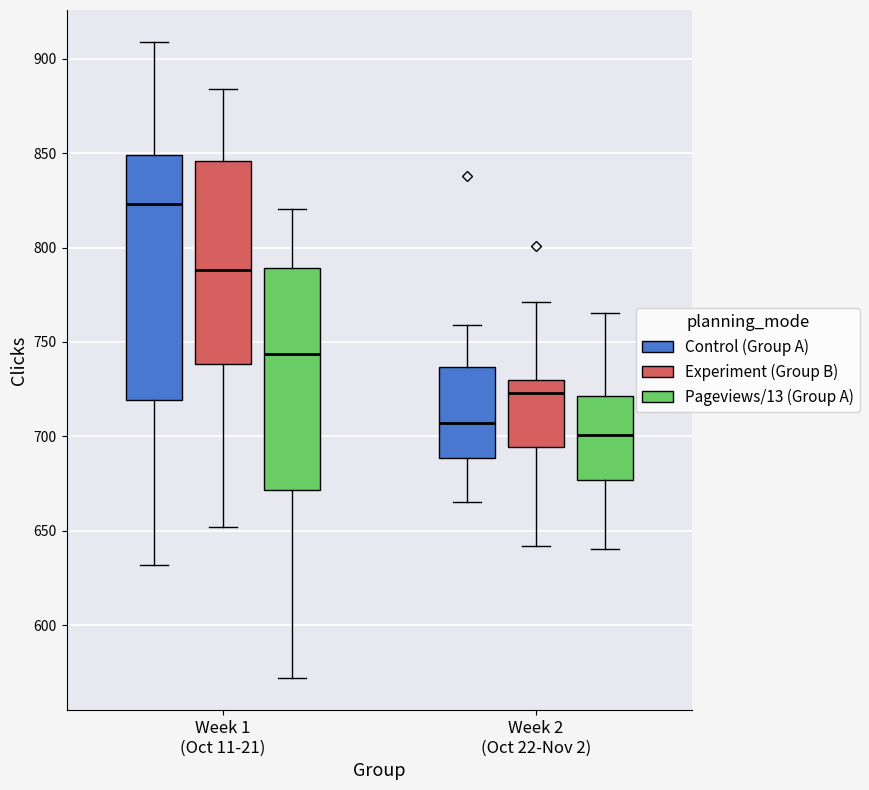

Where does the upper whisker of the box for Week 2 (Oct 22-Nov 2) (Control (Group A)) end on the y-axis? The values are not printed on the chart, so give them approximately, as read against the axis.

760